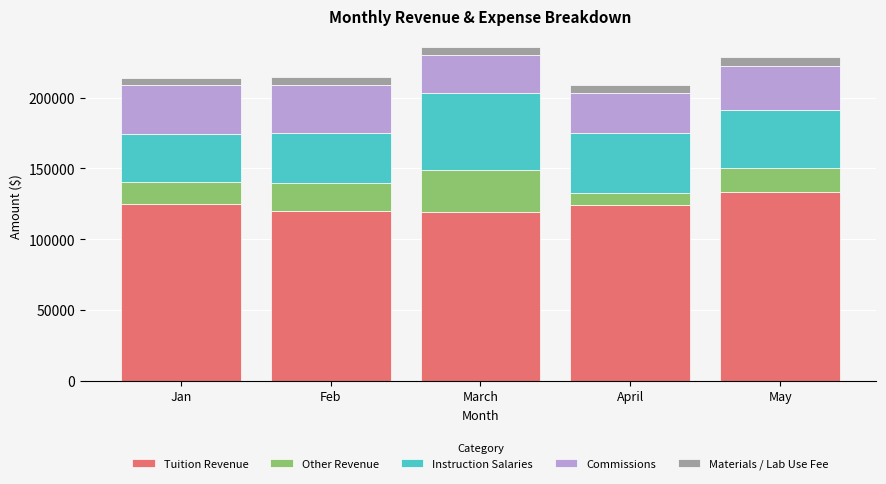

At which label does Tuition Revenue reach its peak?

May